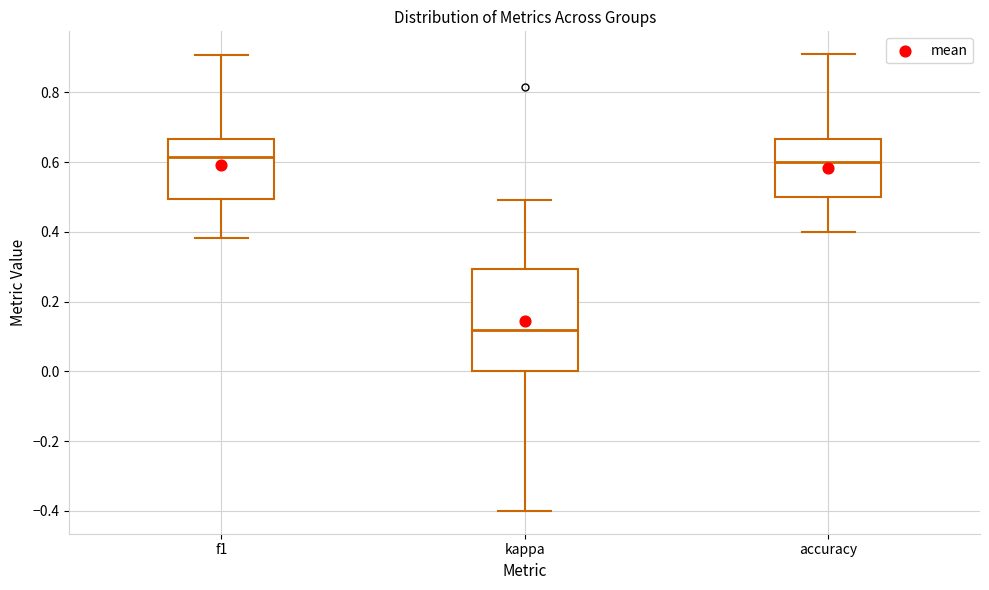

Reading left to right, read every box against the y-axis: the position of its median line, the range the box covers, and the ends of its whiskers. The values are not printed on the chart, so give them approximately, as read against the axis.

f1: median 0.62, box 0.50 to 0.66, whiskers 0.38 to 0.90
kappa: median 0.12, box 0.00 to 0.30, whiskers -0.40 to 0.50
accuracy: median 0.60, box 0.50 to 0.66, whiskers 0.40 to 0.90